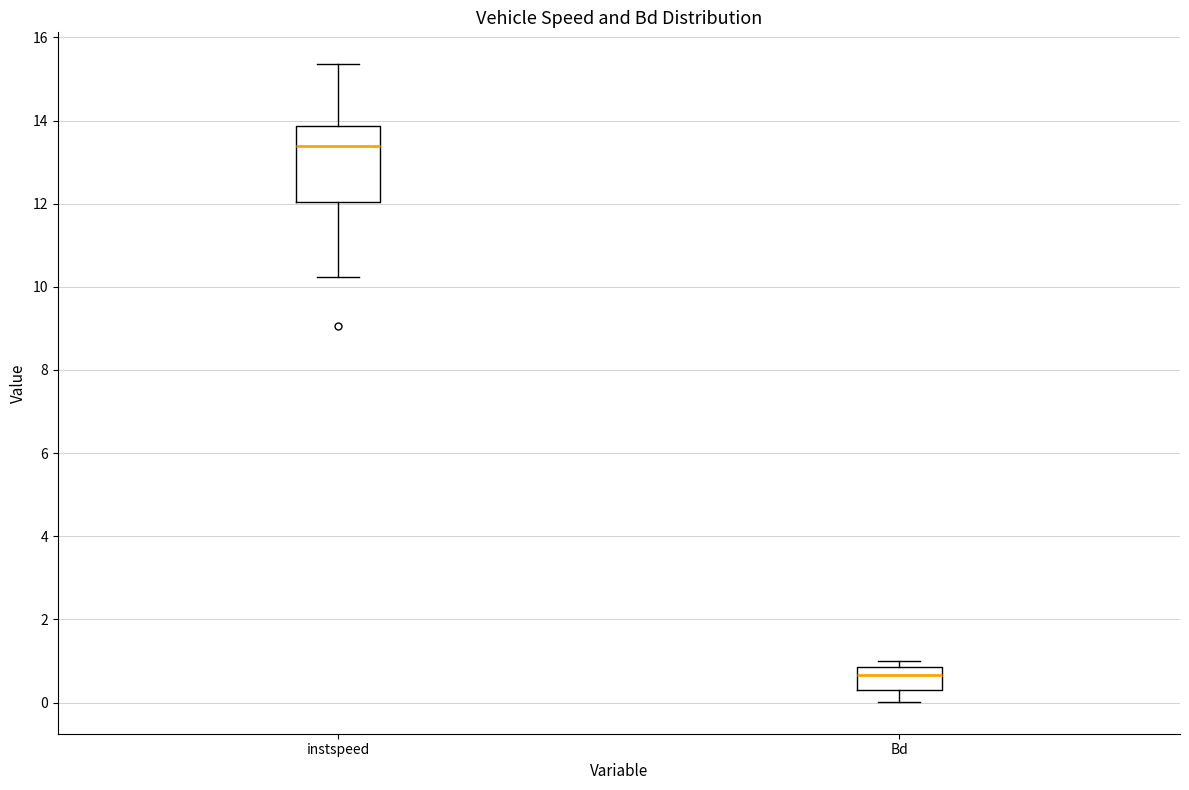

Reading left to right, transcribe this box plot: for each box, give where its median line is, the range the box spans, and where its two whiskers end, as read against the y-axis. The values are not printed on the chart, so give them approximately, as read against the axis.

instspeed: median 13.4, box 12.0 to 13.8, whiskers 10.2 to 15.4
Bd: median 0.6, box 0.4 to 0.8, whiskers 0.0 to 1.0